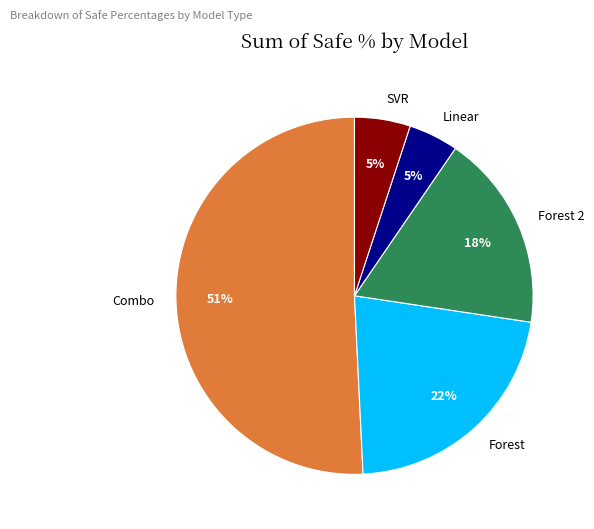

Which slice represents more than half of the pie?

Combo